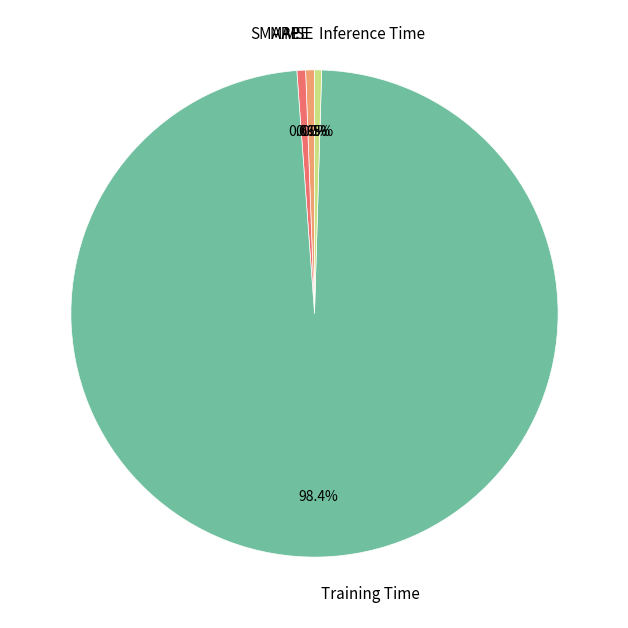

Does any single category account for the majority?

Yes